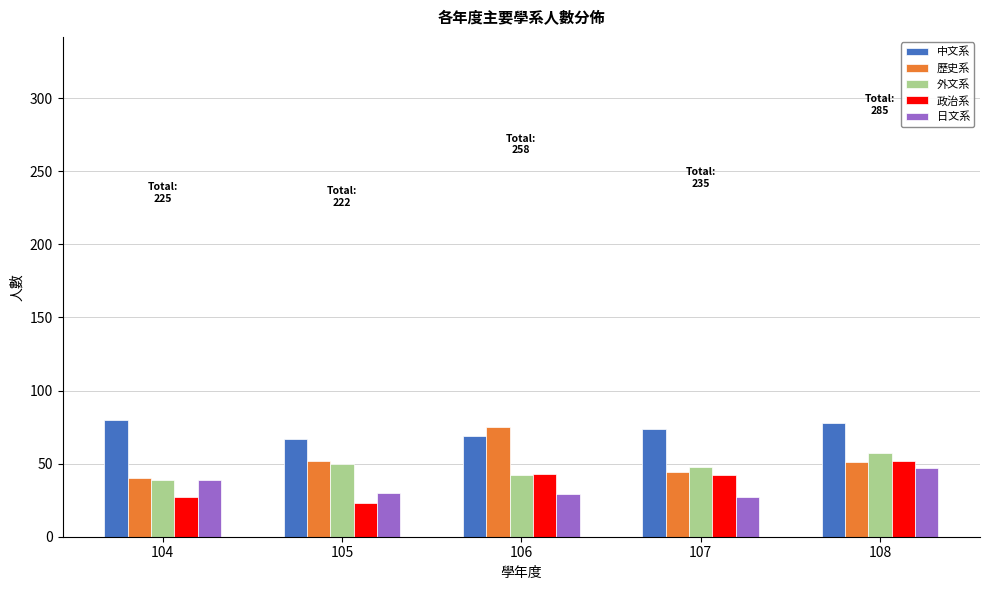

Which series has the widest spread of values?

歷史系